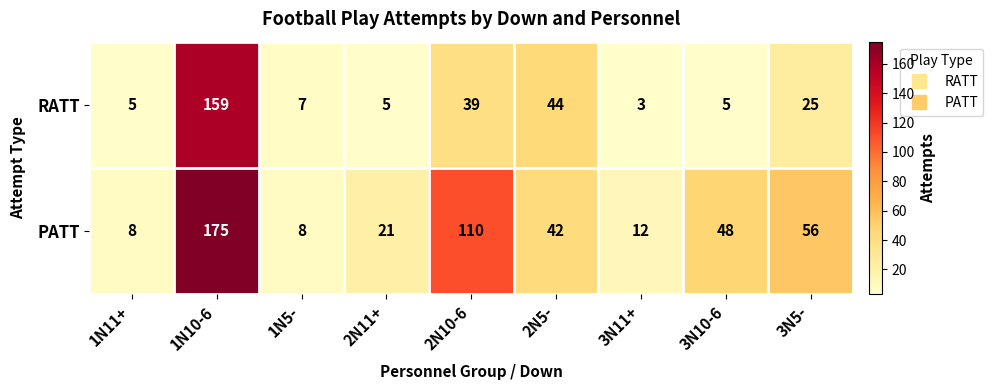

Which series has the largest range (max minus min)?

PATT